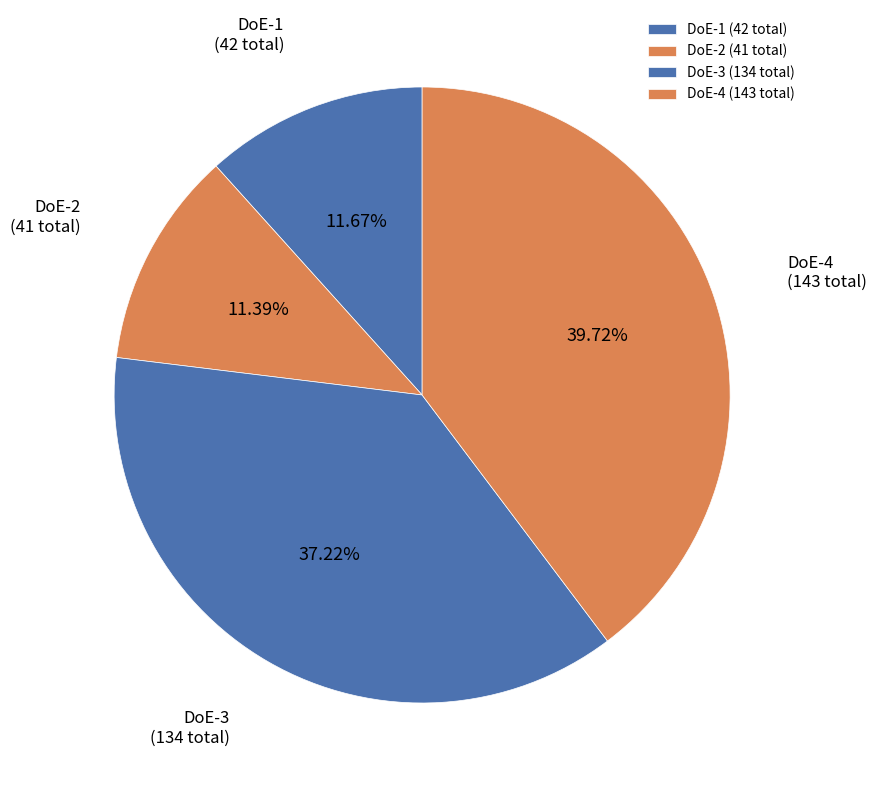

What is the ratio of the value at DoE-2 (41 total) to the value at DoE-3 (134 total)?

0.3